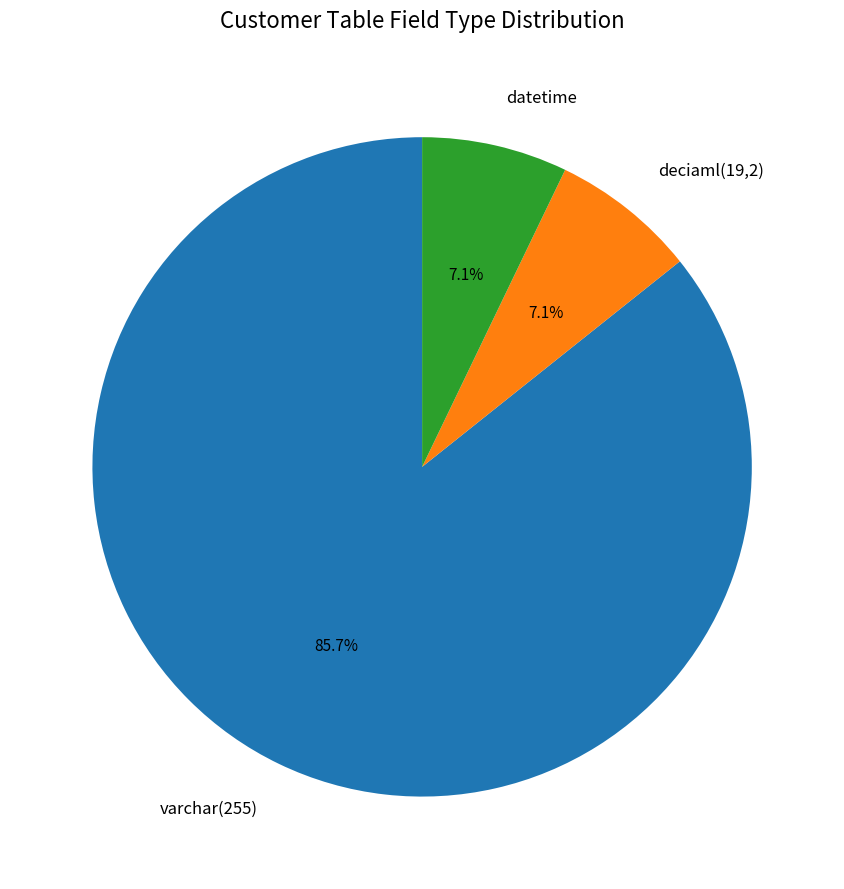

What is the largest slice in the pie chart?

varchar(255)